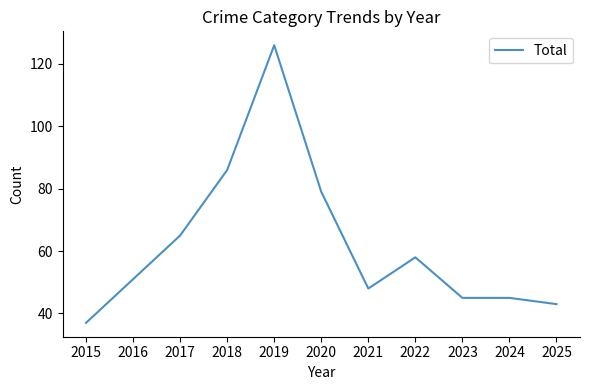

Which has a higher value, 2023 or 2022?

2022